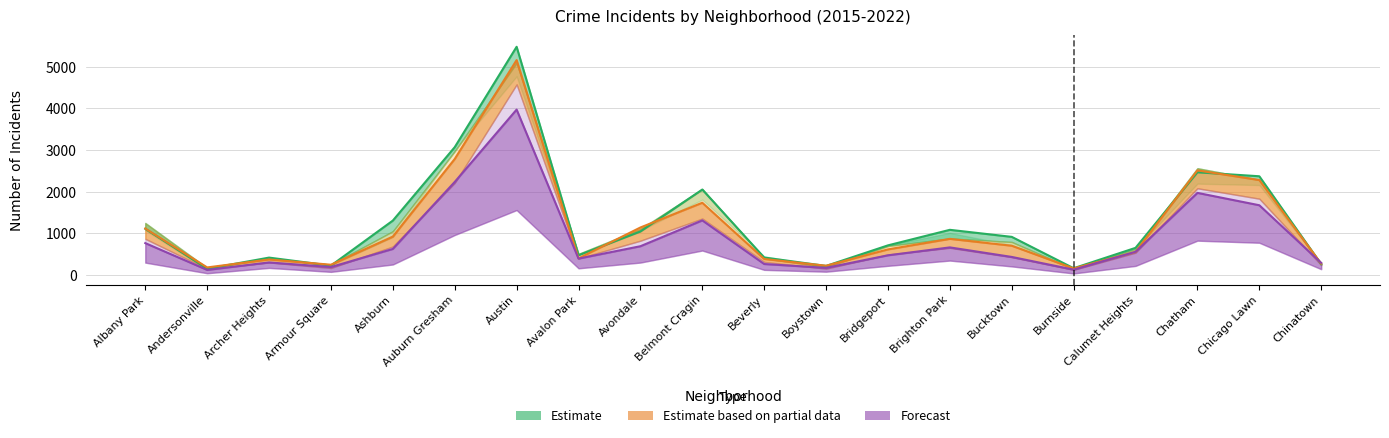

Reading left to right, list all the values displayed in this chart.

Estimate: 1110	151	419	227	1308	3071	5481	475	1046	2053	421	219	713	1086	917	164	653	2468	2372	262
Estimate based on partial data: 1117	183	374	248	924	2787	5162	401	1142	1736	386	224	616	869	704	160	554	2513	2281	273
Forecast: 767	123	303	193	627	2236	3973	395	692	1312	265	173	474	664	435	130	559	1973	1676	293